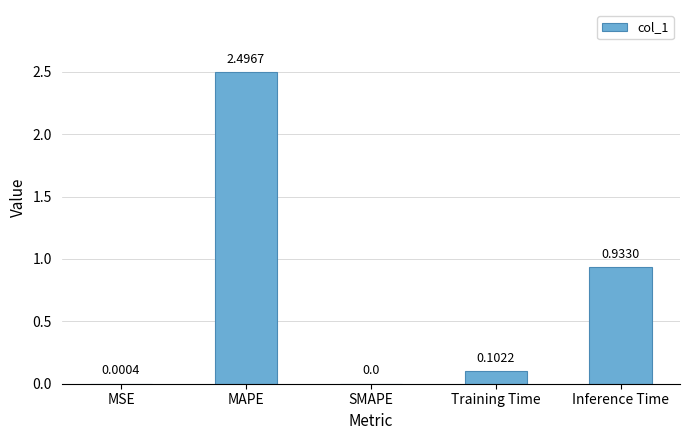

Count the number of data series in this chart.

1